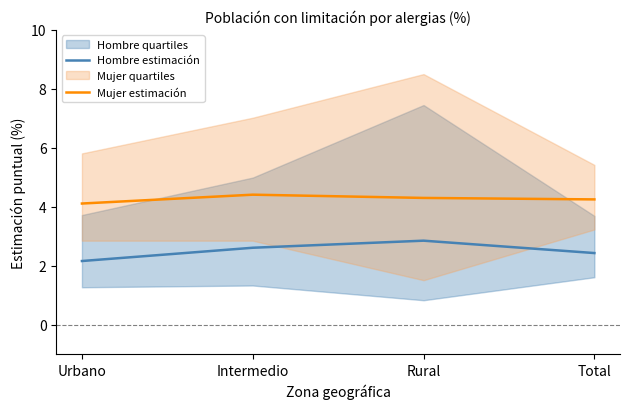

What is the sum of all Mujer estimación values?

17.1